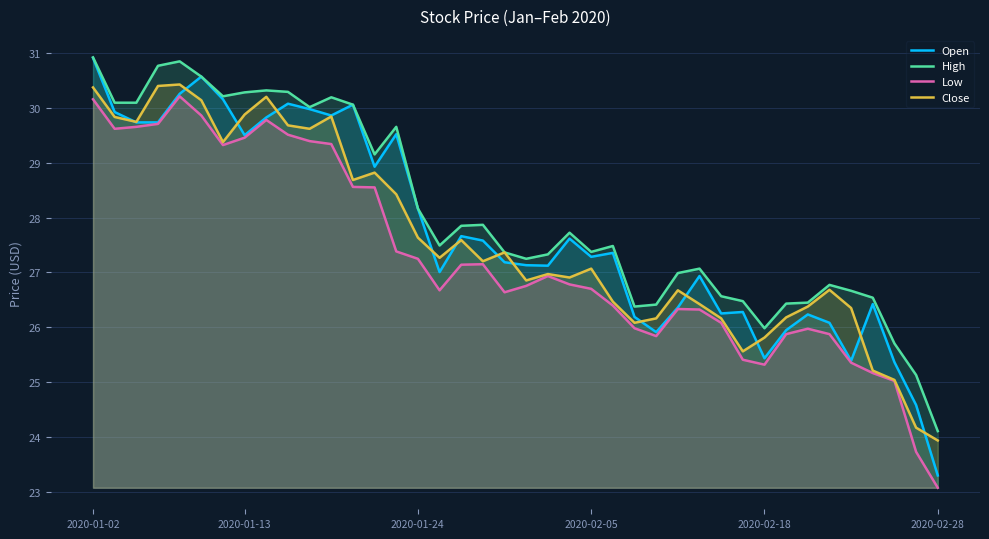

The value of Low at 2020-01-24 is 46.3. True or false?

False